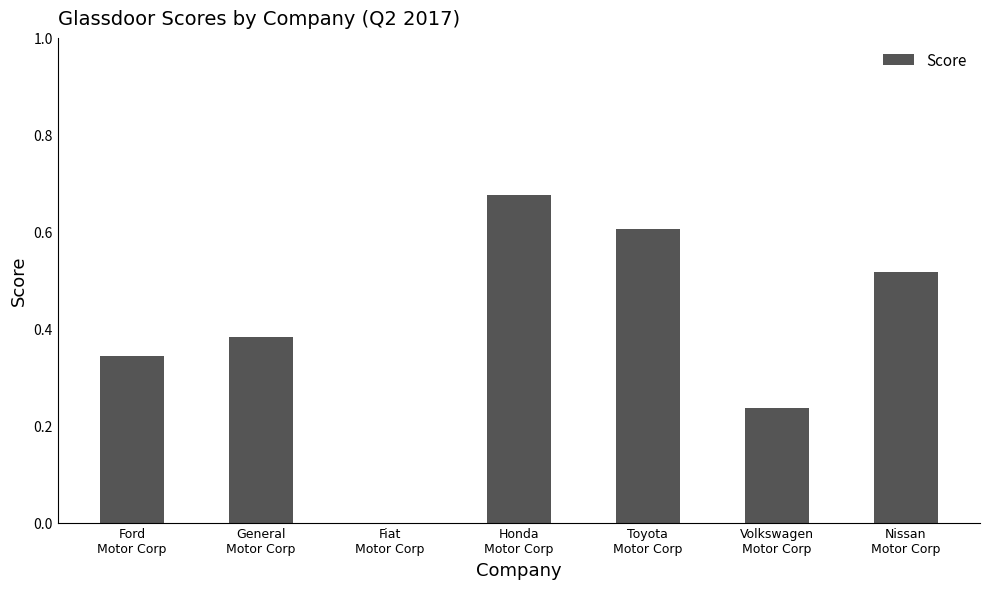

How many series are shown in this chart?

1